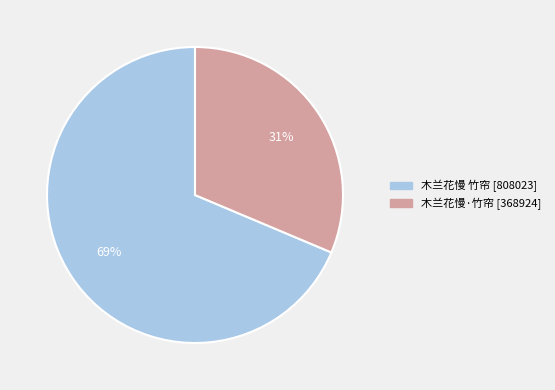

How many slices are in this pie chart?

2